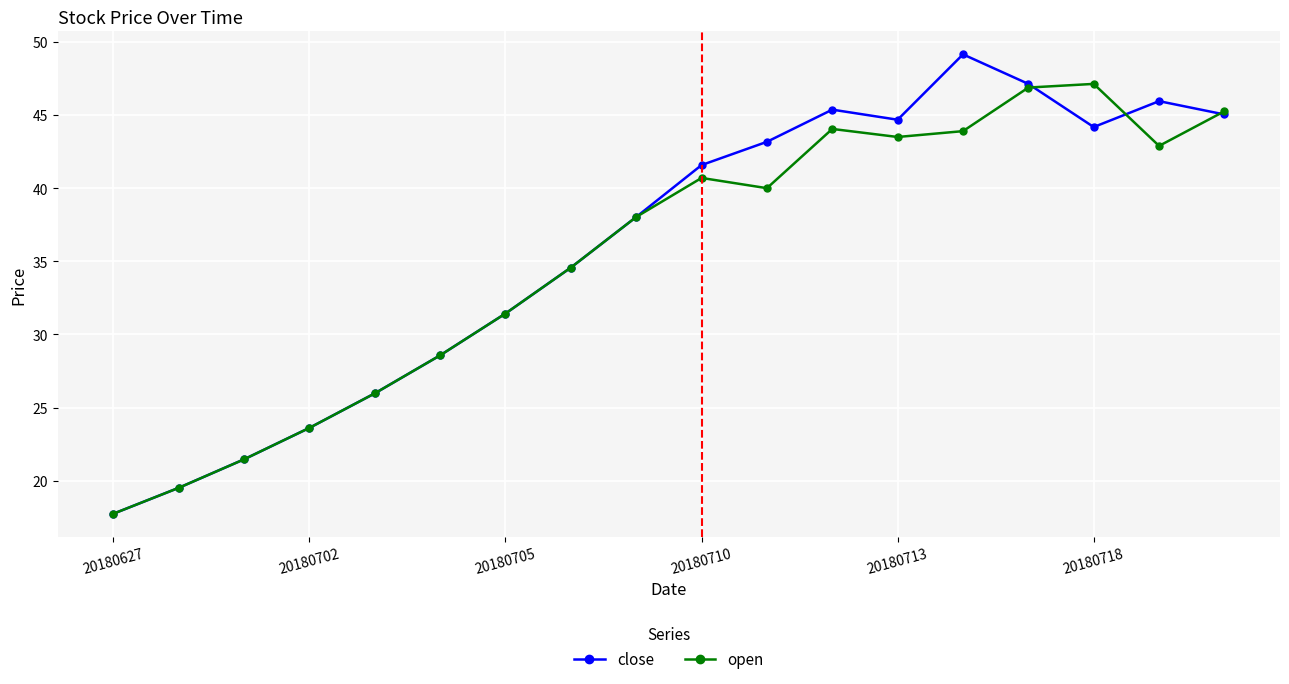

List the series in order of their peak value, highest first.

close, open